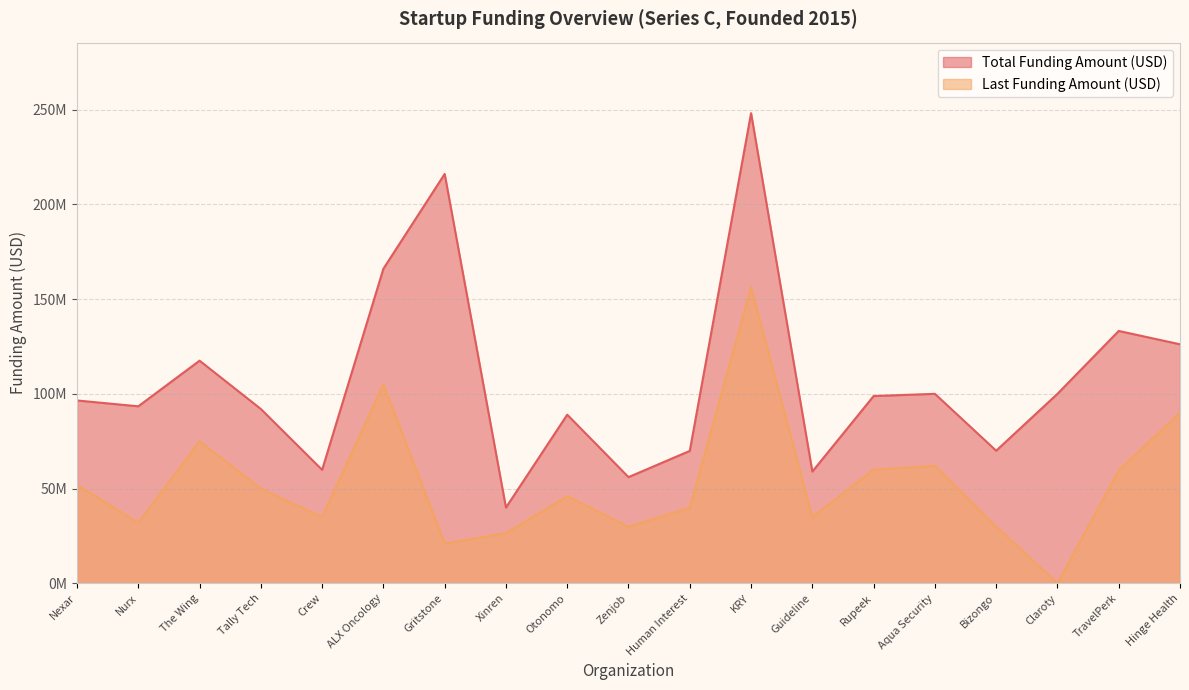

What is the label of the 16th point from the right?

Tally Tech